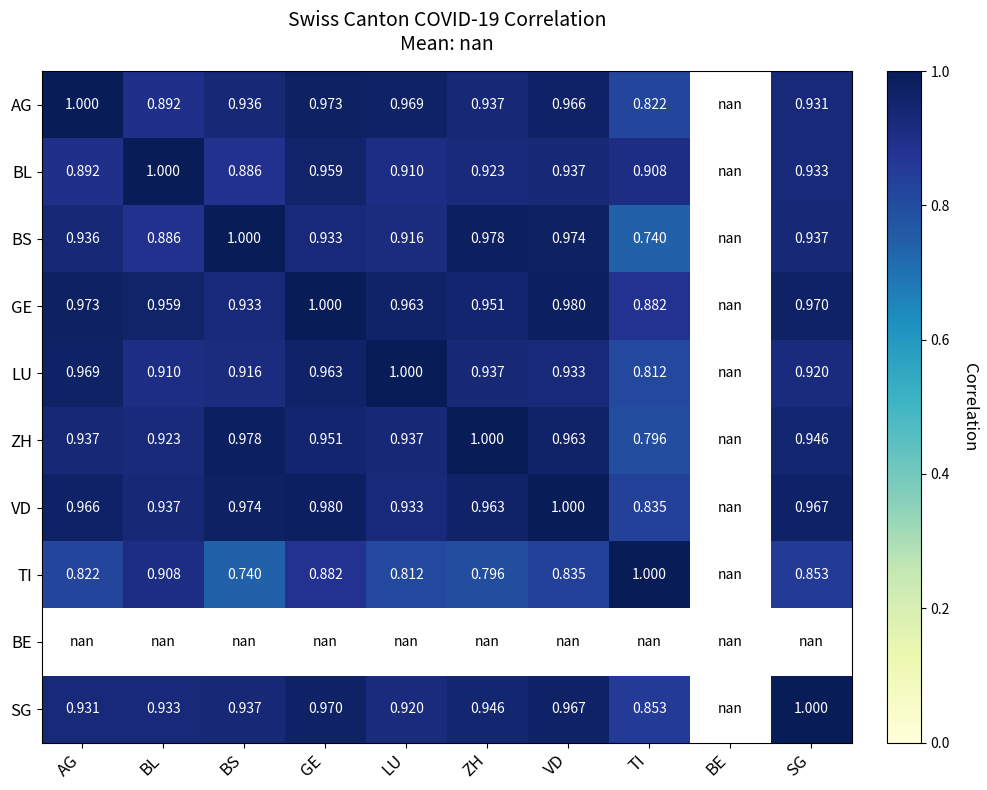

Which series changed the most between BS and LU?

LU